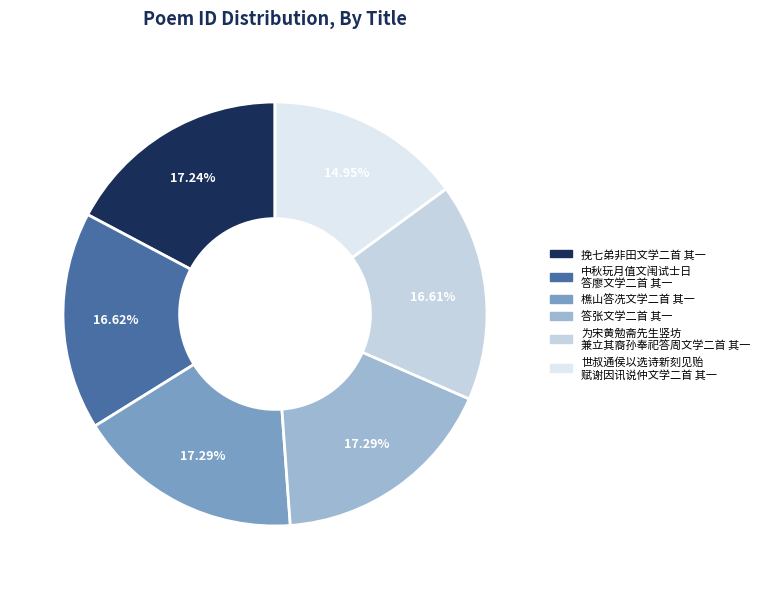

How many segments does this pie chart have?

6